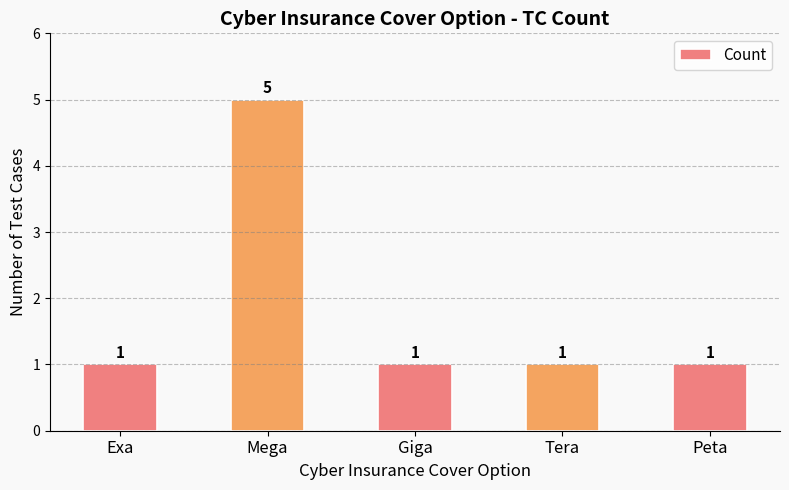

What is the difference between the maximum and minimum values?

4